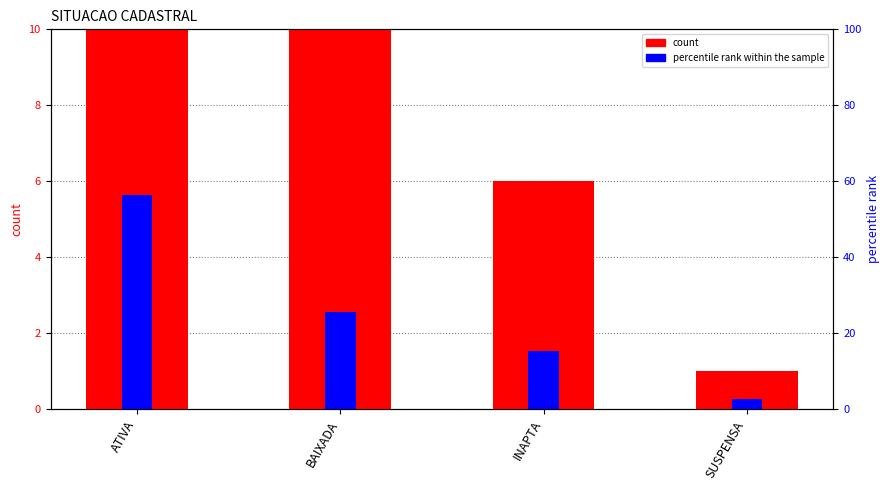

Rank the categories by count value from highest to lowest.

ATIVA, BAIXADA, INAPTA, SUSPENSA